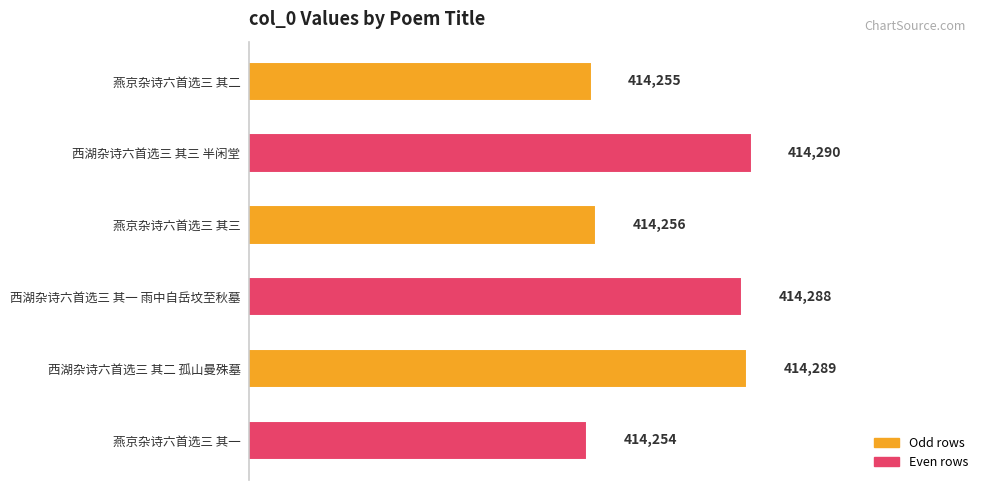

The value at 燕京杂诗六首选三 其一 is 657929. True or false?

False